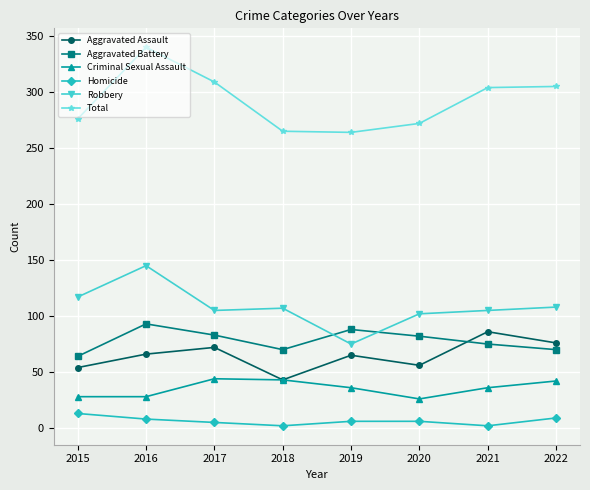

Which series has the largest total across all categories?

Total